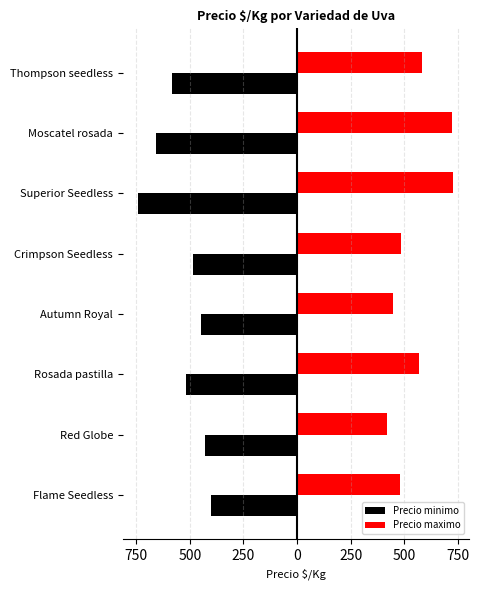

Reading left to right, transcribe all the data shown in this chart.

Precio minimo: -400	-430	-520	-448	-486	-740	-657	-583
Precio maximo: 480	420	570	448	486	730	722	583